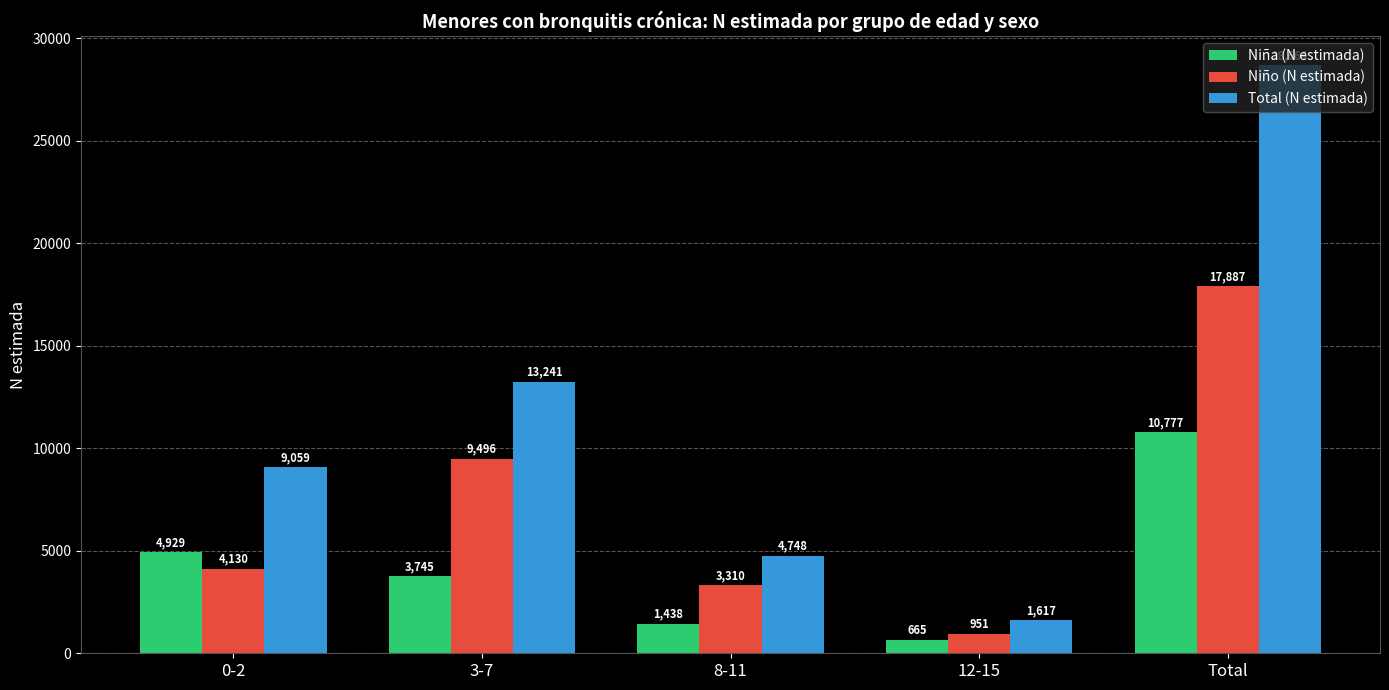

Rank the categories by Niña (N estimada) value from highest to lowest.

Total, 0-2, 3-7, 8-11, 12-15